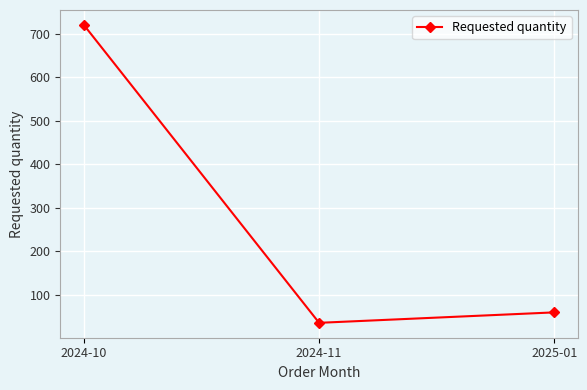

The value at 2024-10 is 720. True or false?

True